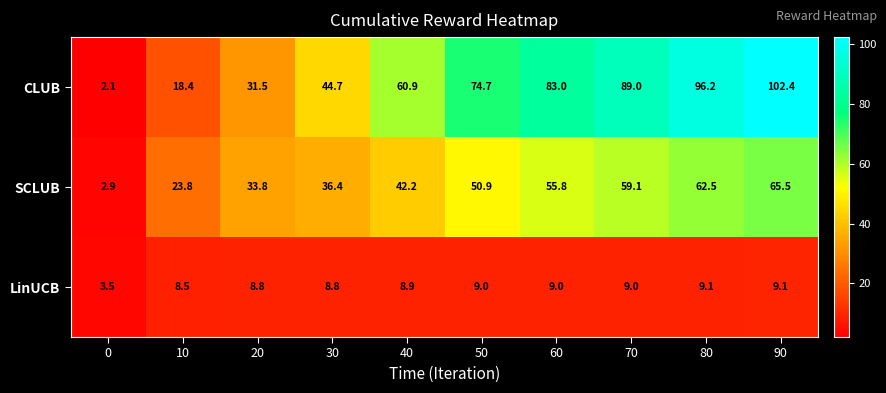

What is the difference between the SCLUB values at 50 and 40?

8.7